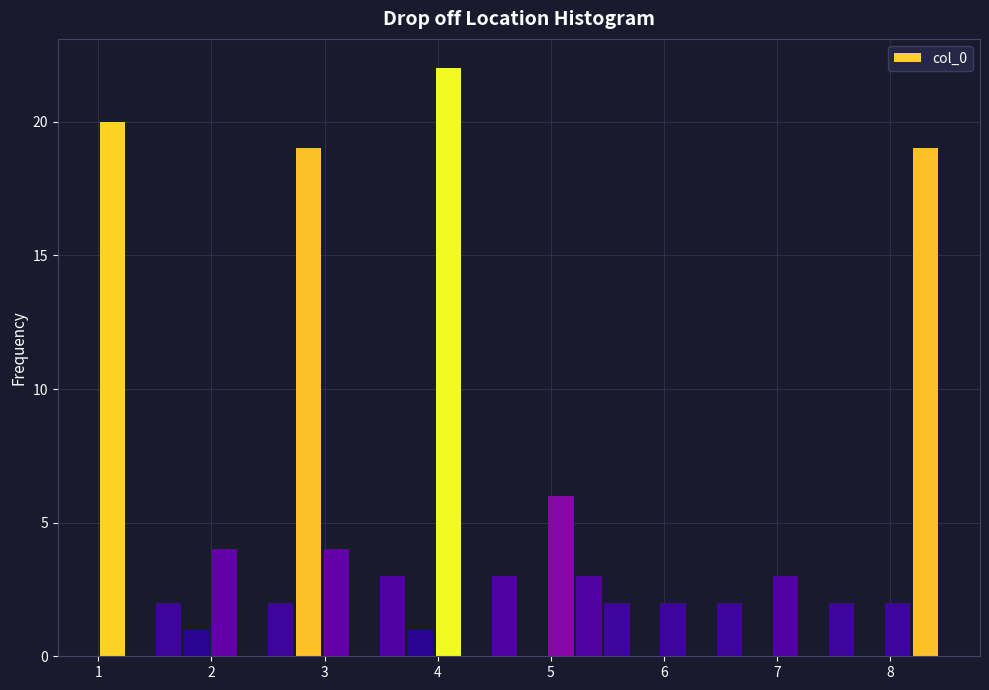

Read against the x-axis, roughly where is the centre of the tallest bar?

4.1